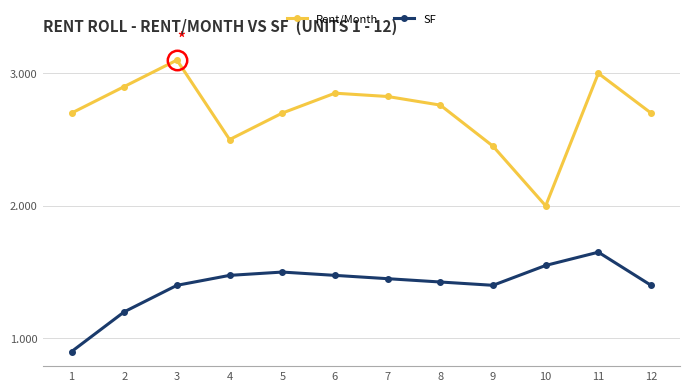

Is this an area chart (filled region under the line)?

No